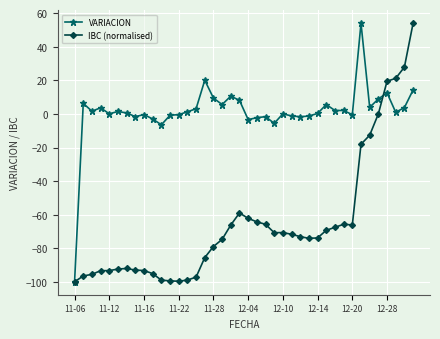

True or false: IBC (normalised) has more than 1 interior local peaks.

True